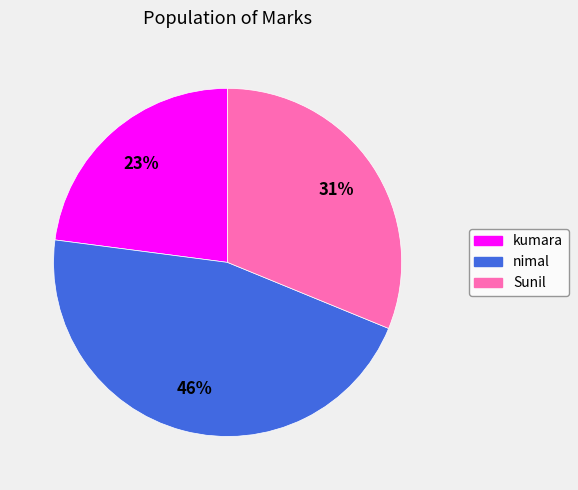

The Sunil slice represents 45% of the pie. True or false?

False